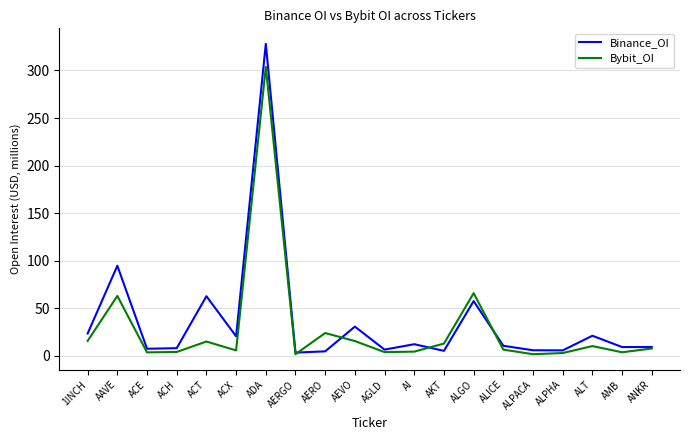

Which label corresponds to the largest value in the chart?

ADA